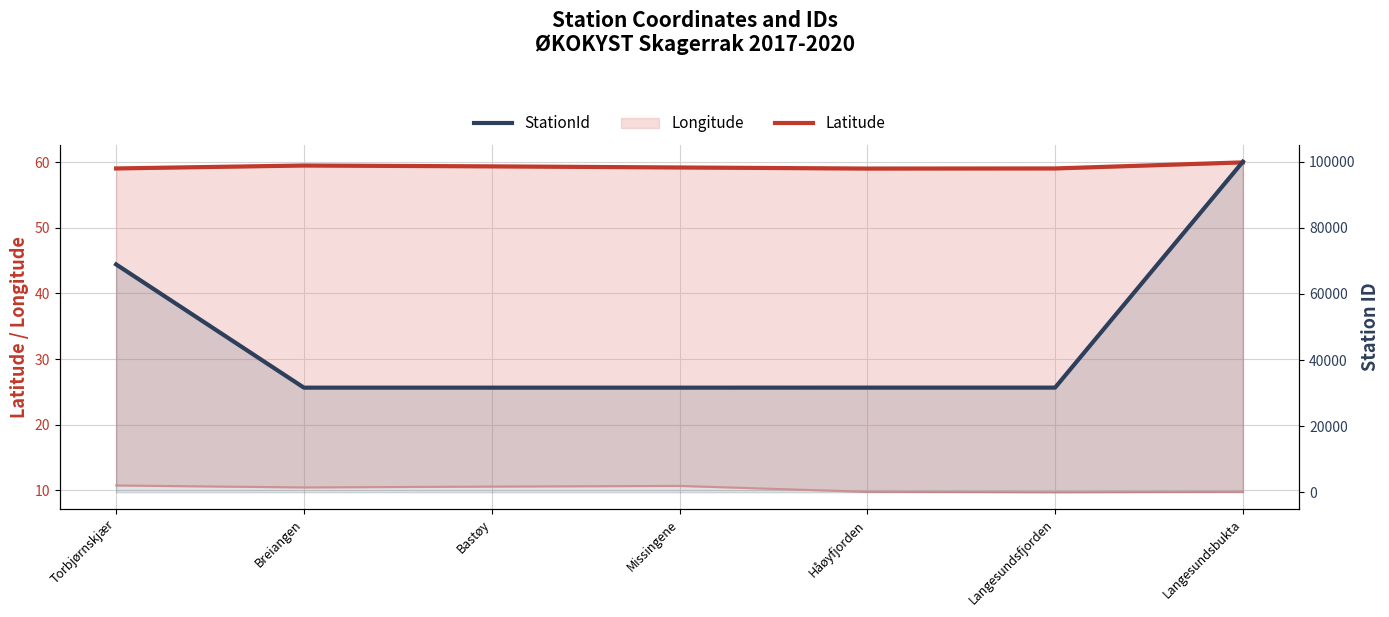

True or false: StationId and Latitude intersect in this chart.

False